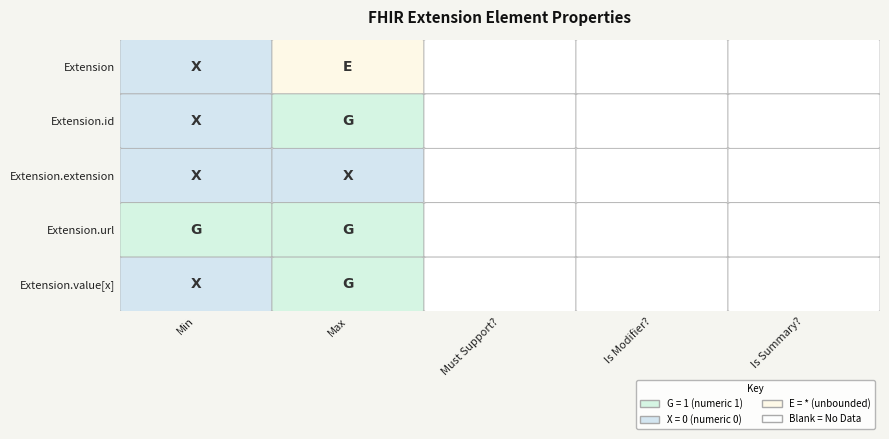

What is the sum of the Extension.value[x] values at Extension.id and Extension?

1